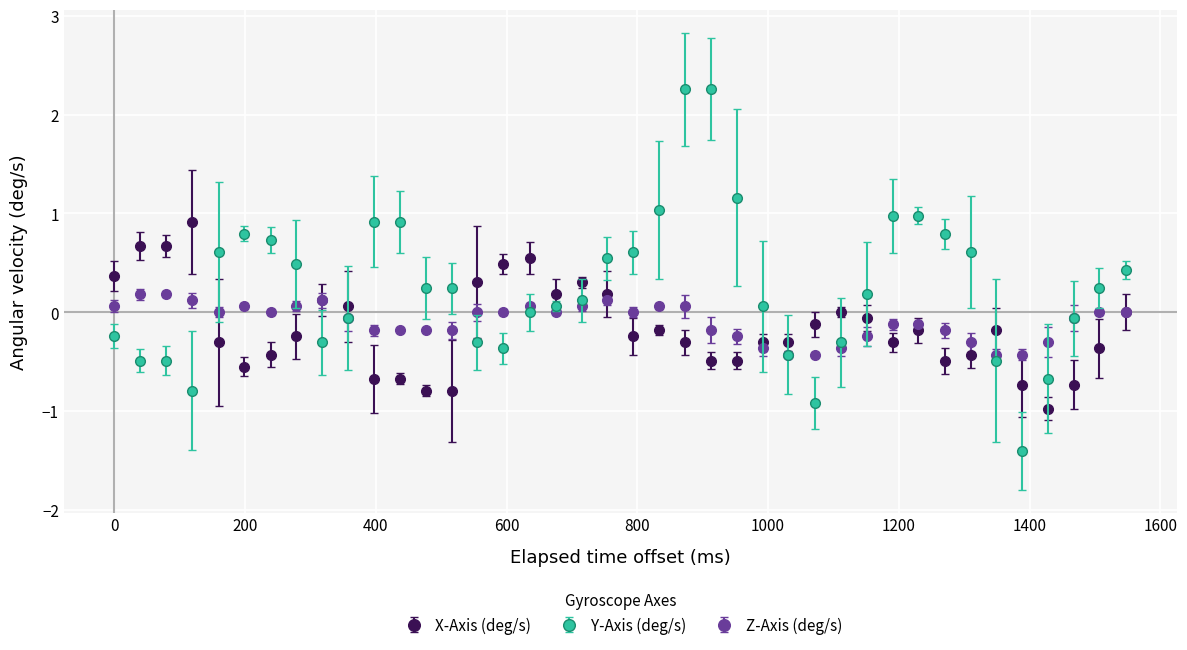

What is the lowest value of the Z-Axis (deg/s) series?

-0.4